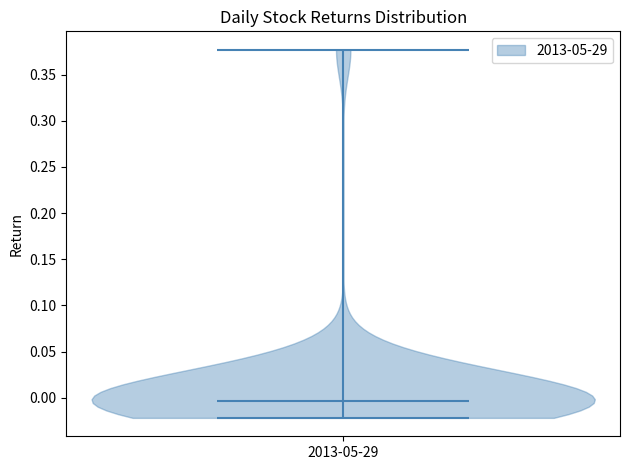

What is the highest point the violin for 2013-05-29 reaches on the y-axis? The values are not printed on the chart, so give them approximately, as read against the axis.

0.375